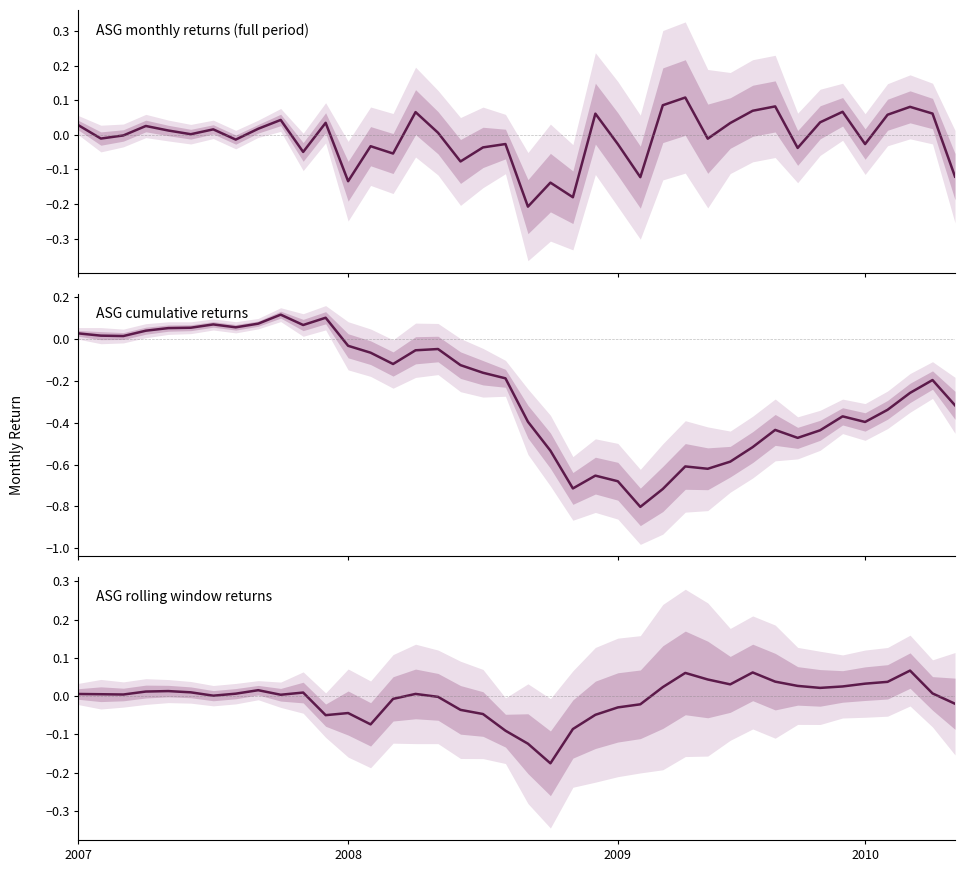

What is the average value of the ASG cumulative series?

-0.3